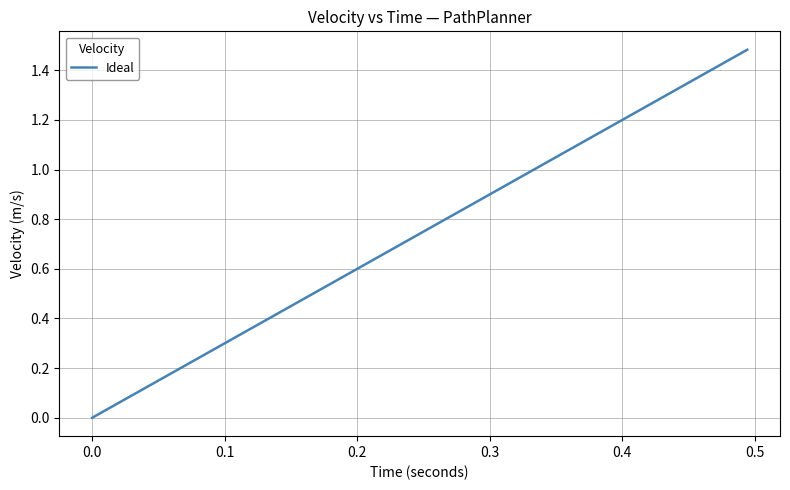

What is the sum of all values?

39.0